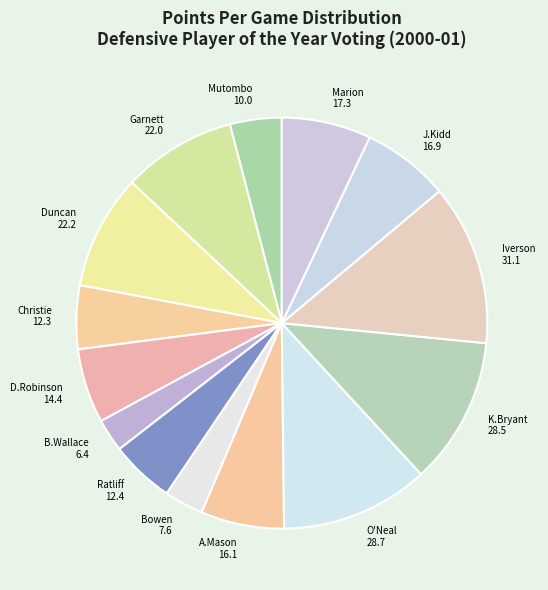

Which category has the biggest portion of the pie?

Allen Iverson